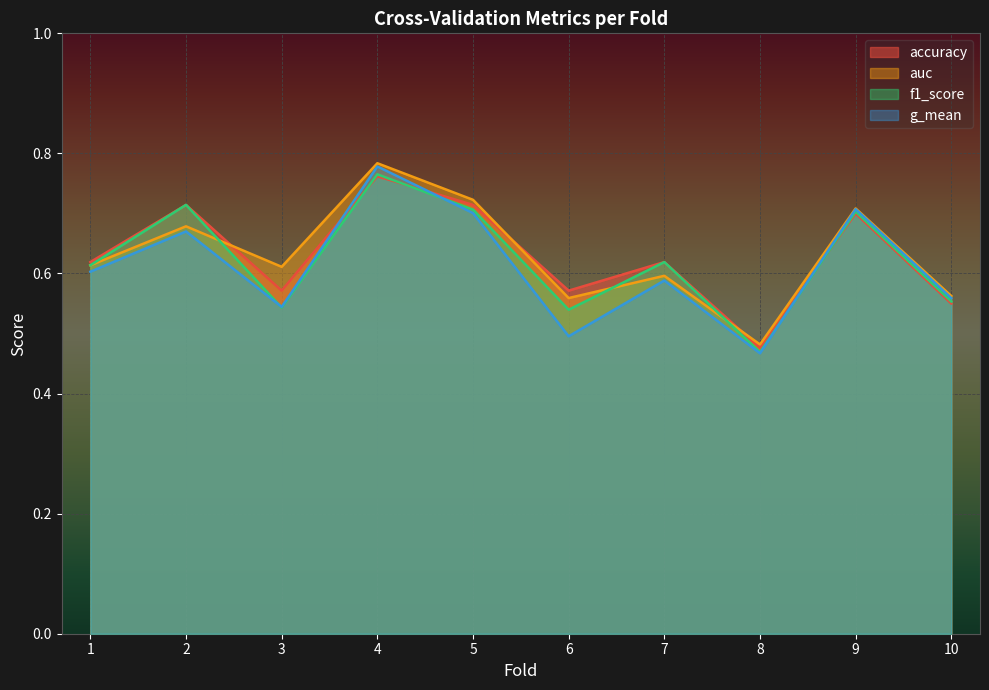

How many intersections are there between f1_score and g_mean?

3